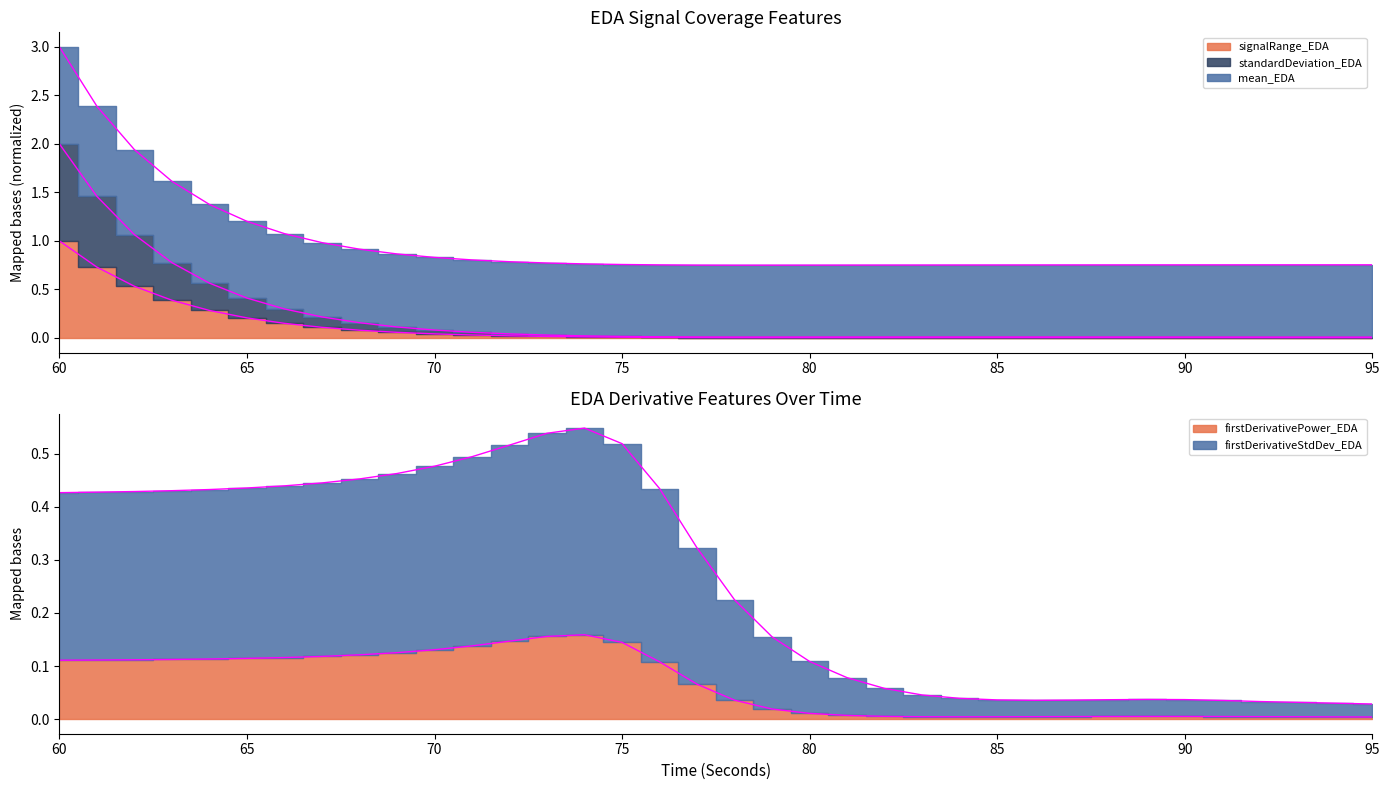

Which series has the largest total across all categories?

mean_EDA